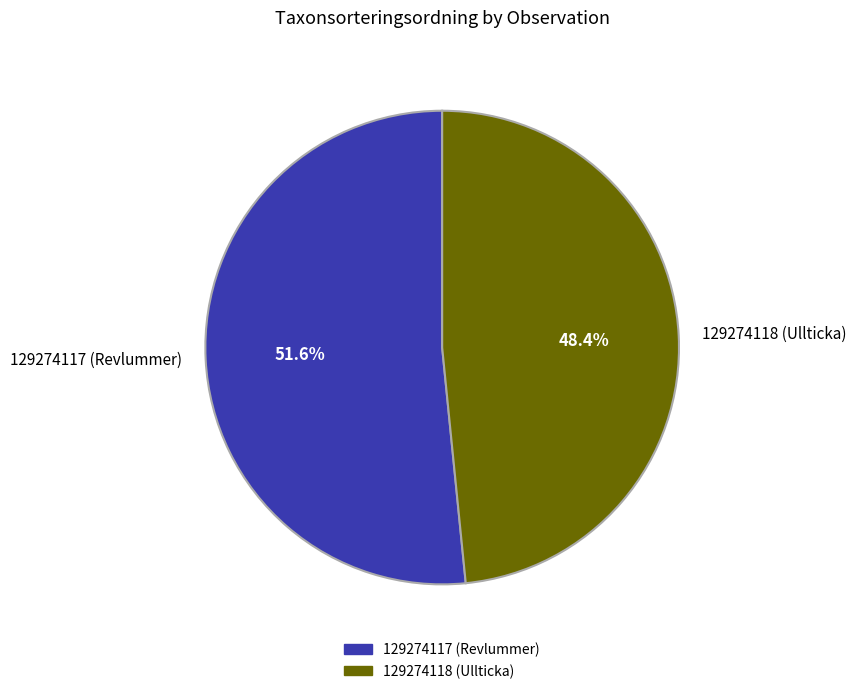

Does 129274118 (Ullticka) represent more than half of the total?

No